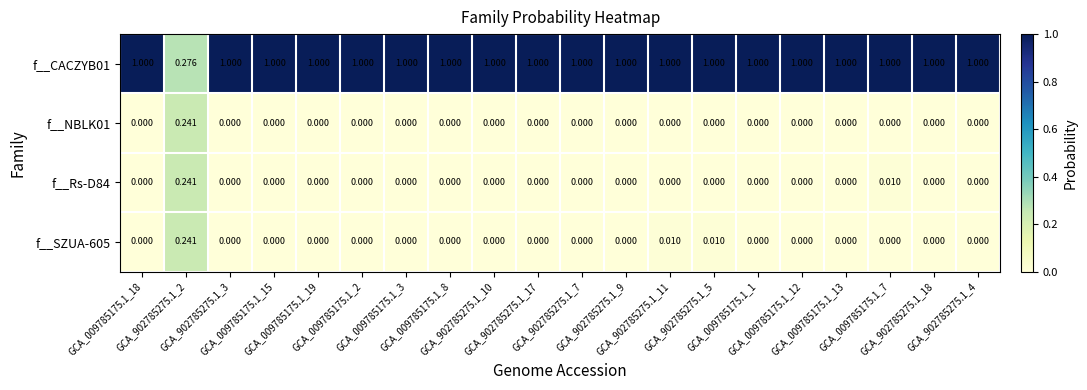

Which series has the widest spread of values?

f__CACZYB01